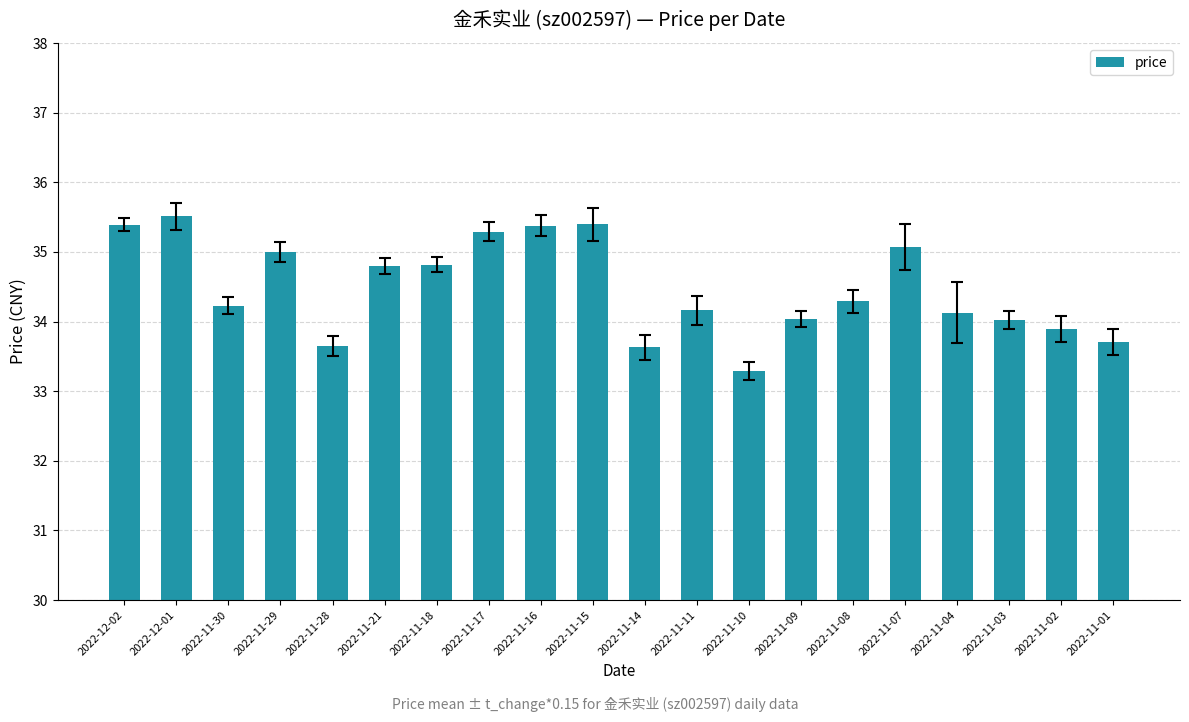

What is the maximum value shown in the chart?

35.5